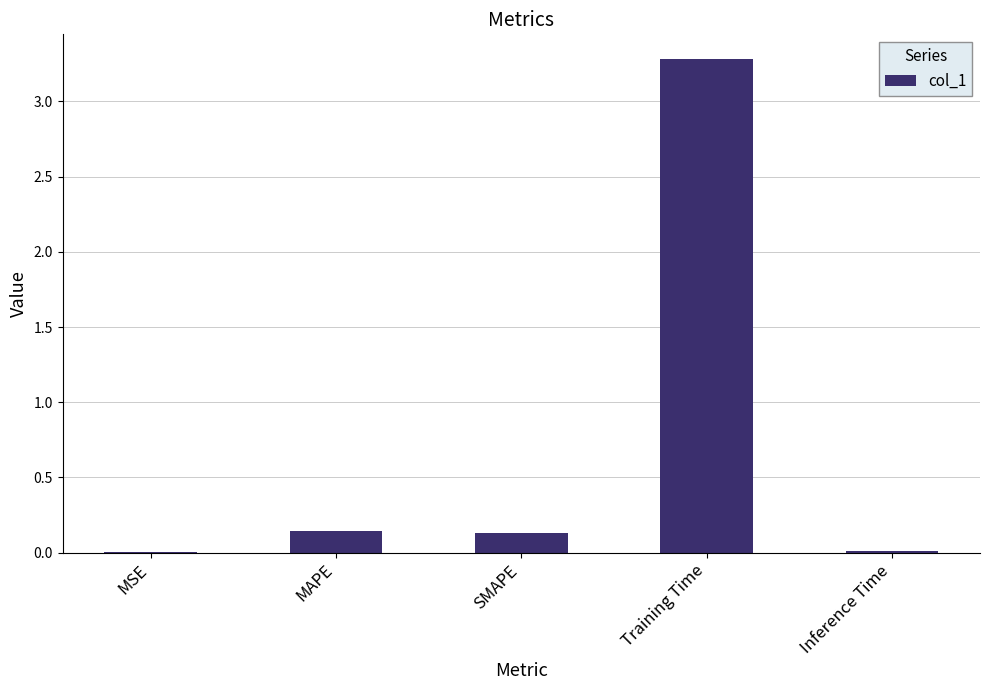

The value at MAPE is 0.1. True or false?

True